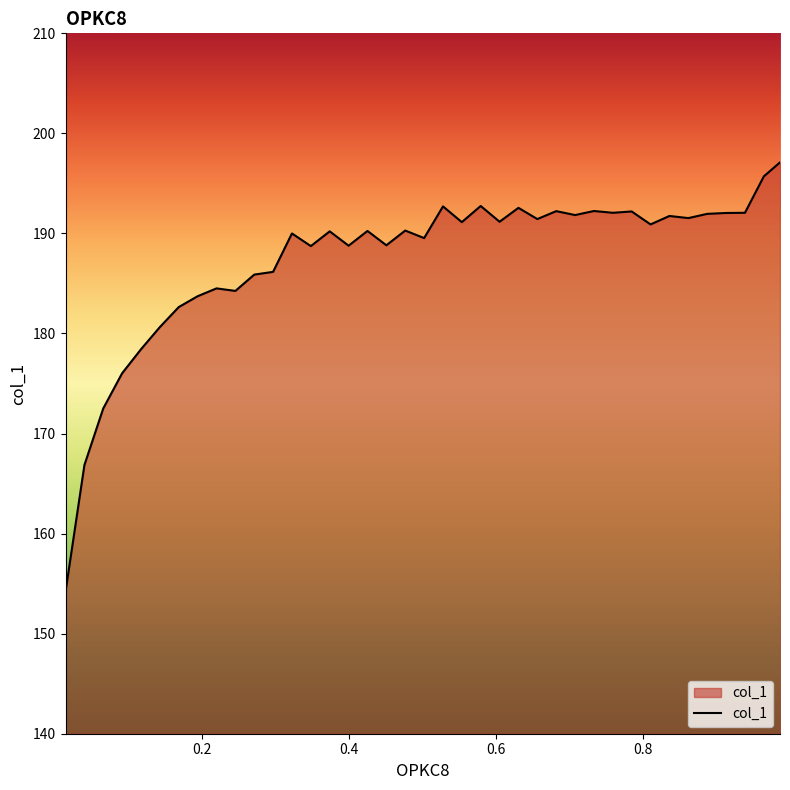

What is the difference between the maximum and minimum values?

42.9